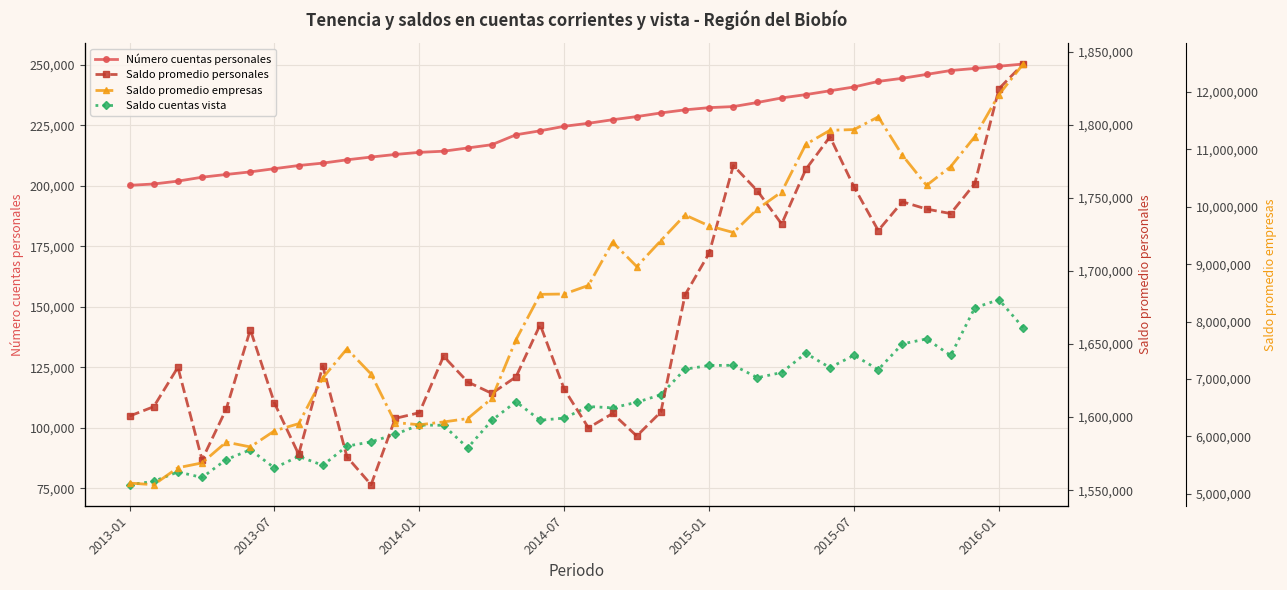

How many values in the Saldo promedio personales series exceed 1634913?

19